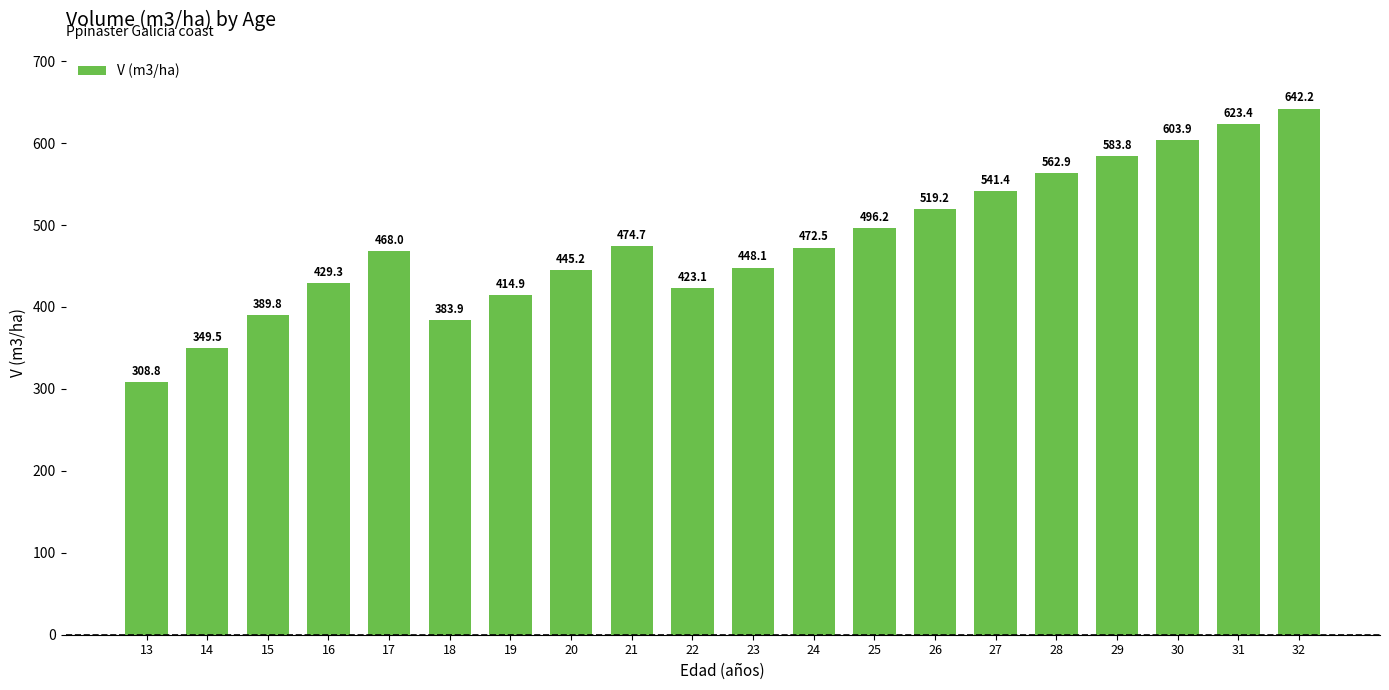

What is the change in value from 17 to 28?

+94.9